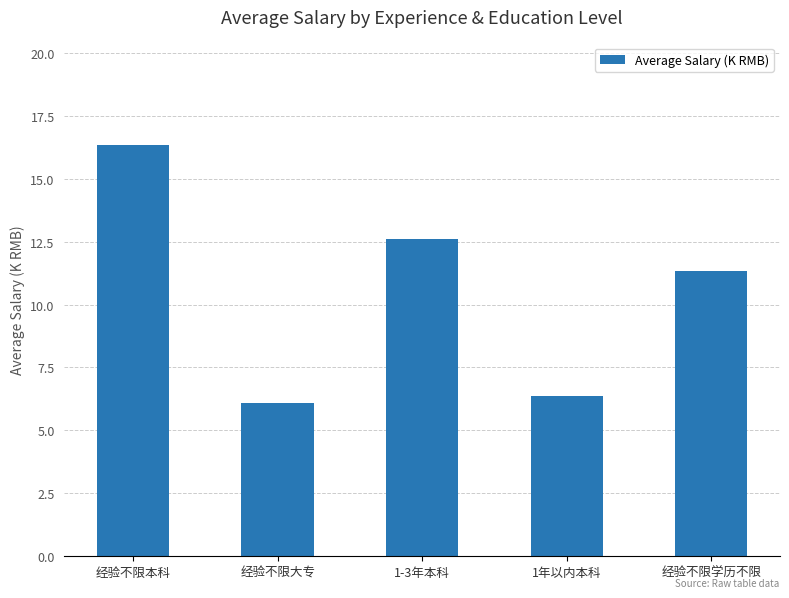

What is the label of the 4th bar from the left?

1年以内本科